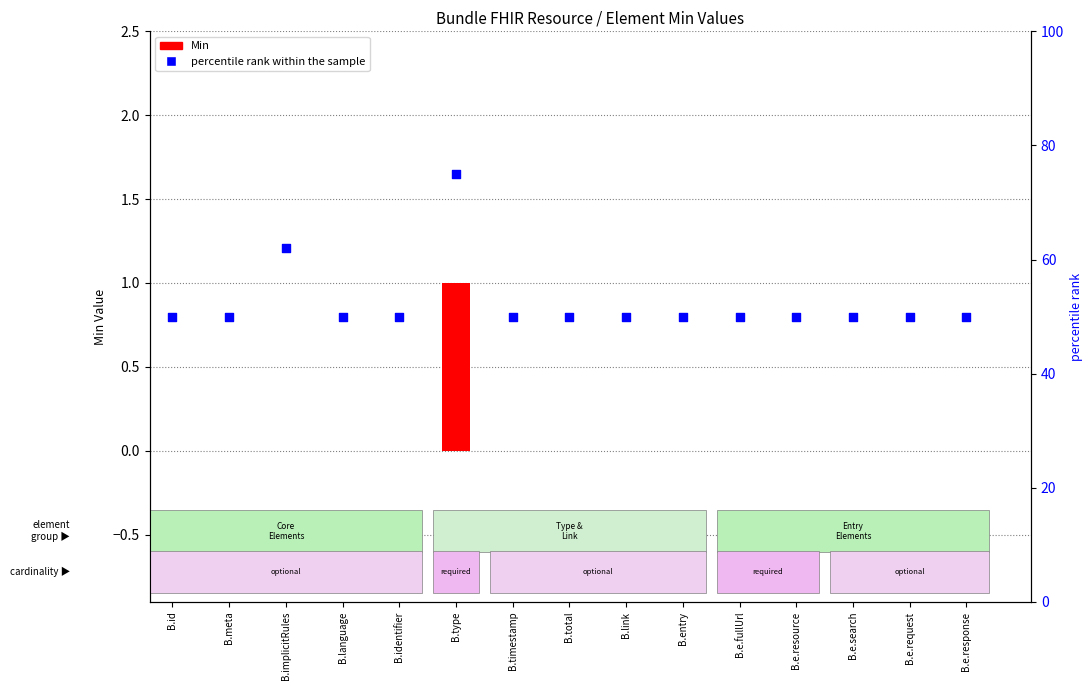

What are all the series names shown in the legend?

Min, percentile rank within the sample